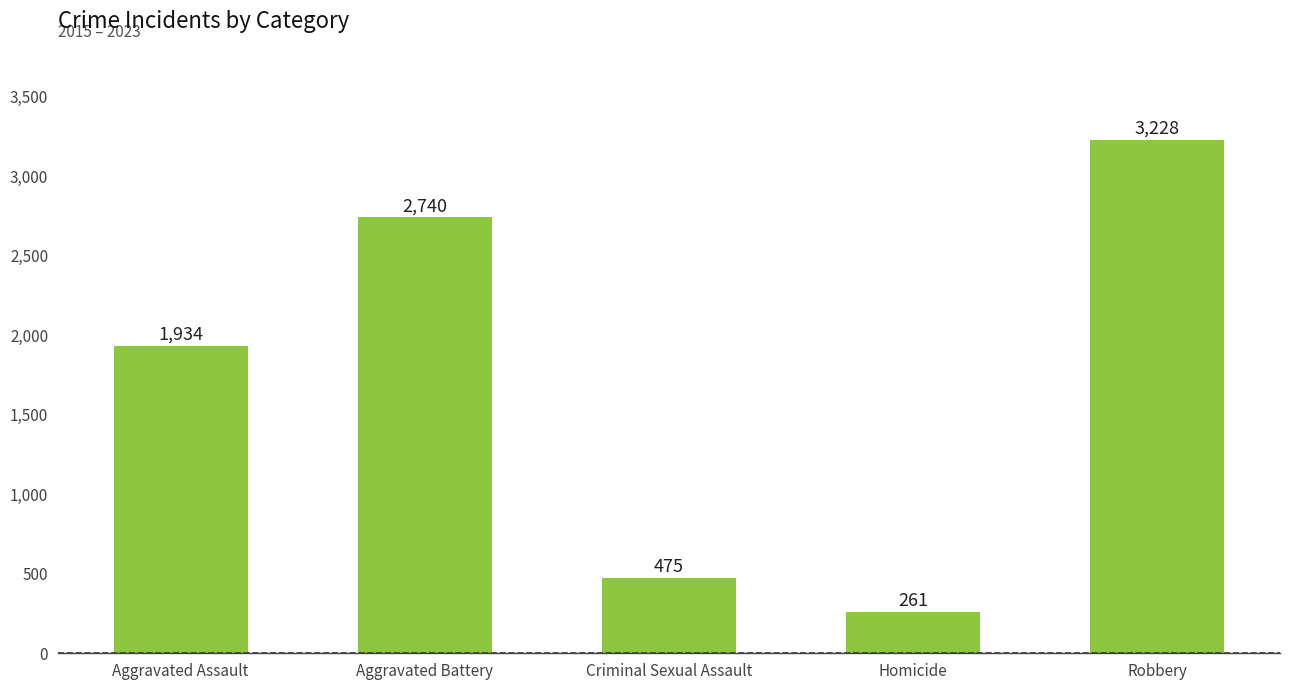

Rank the categories by value from lowest to highest.

Homicide, Criminal Sexual Assault, Aggravated Assault, Aggravated Battery, Robbery